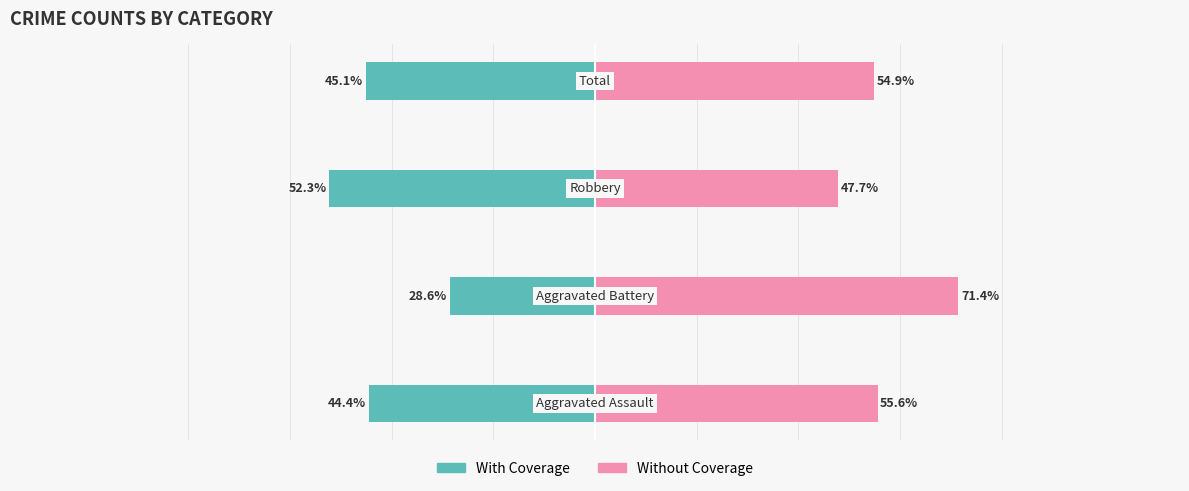

Count the number of categories in the chart.

4